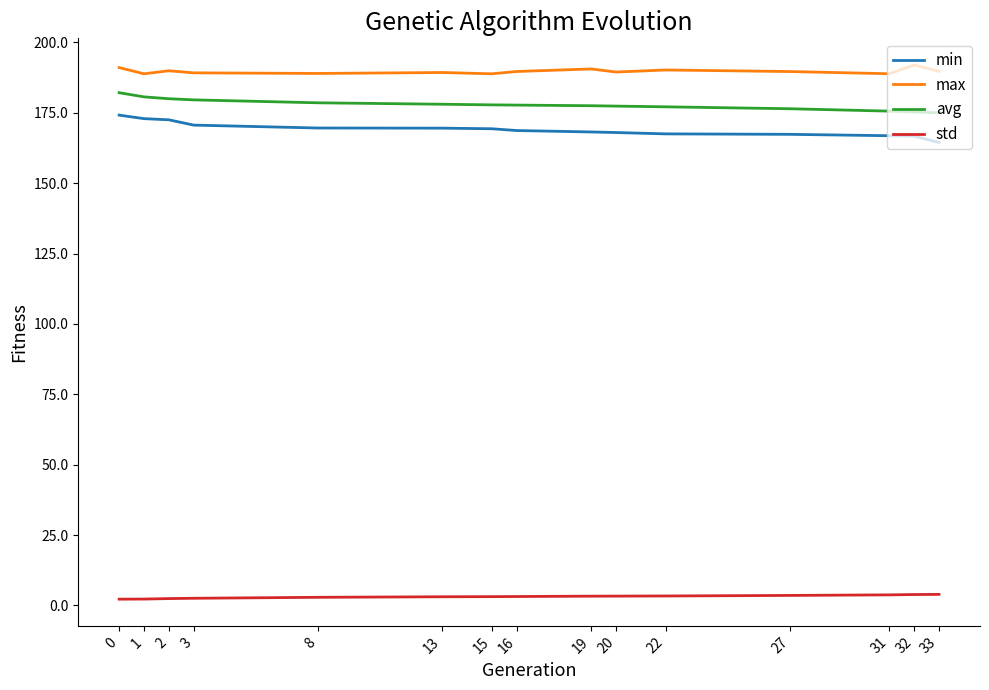

Is the value of max at 2 greater than the value of min at 33?

Yes